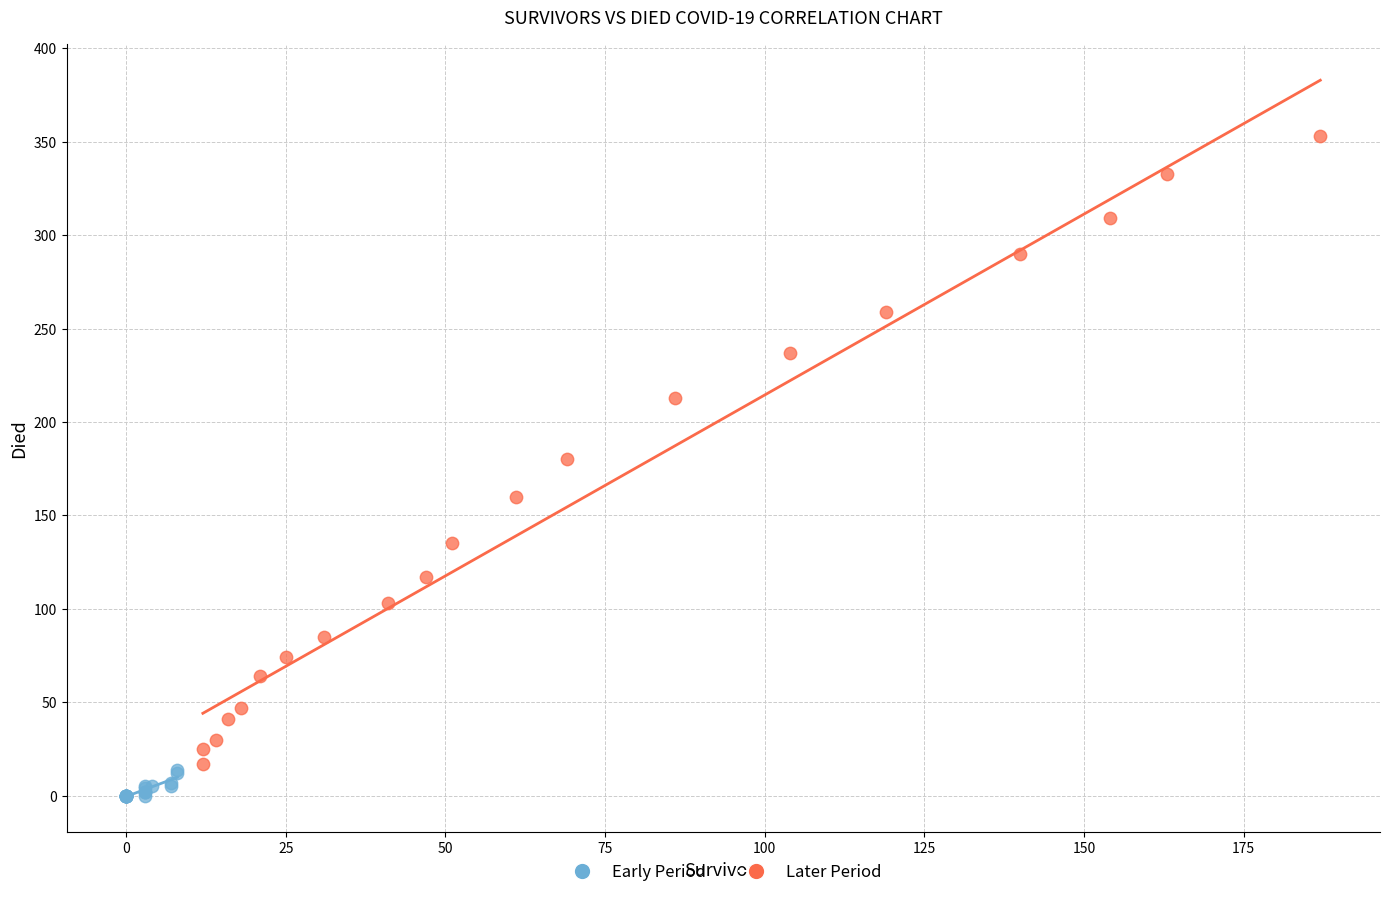

Which series contains the highest Y value?

Later Period